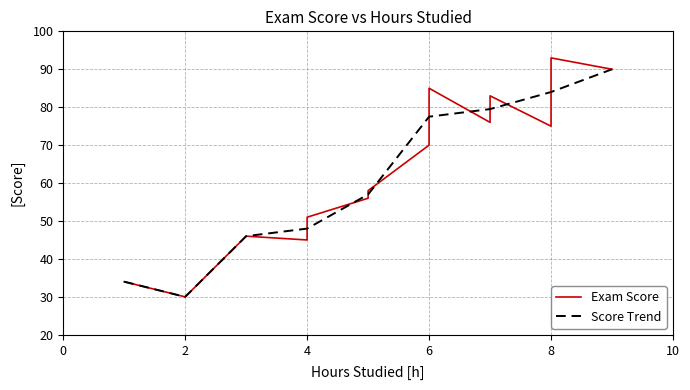

What is the maximum value for Score Trend?

90.0